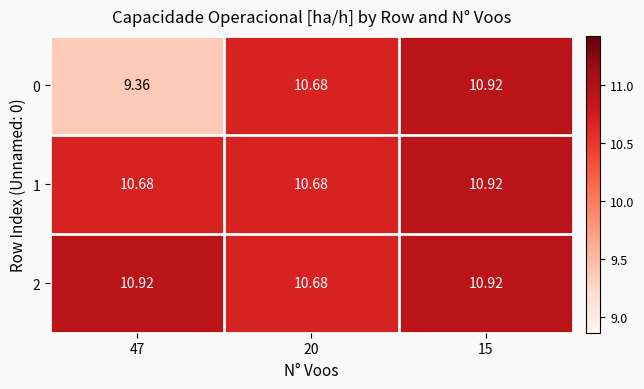

How many data points does each series have?

3